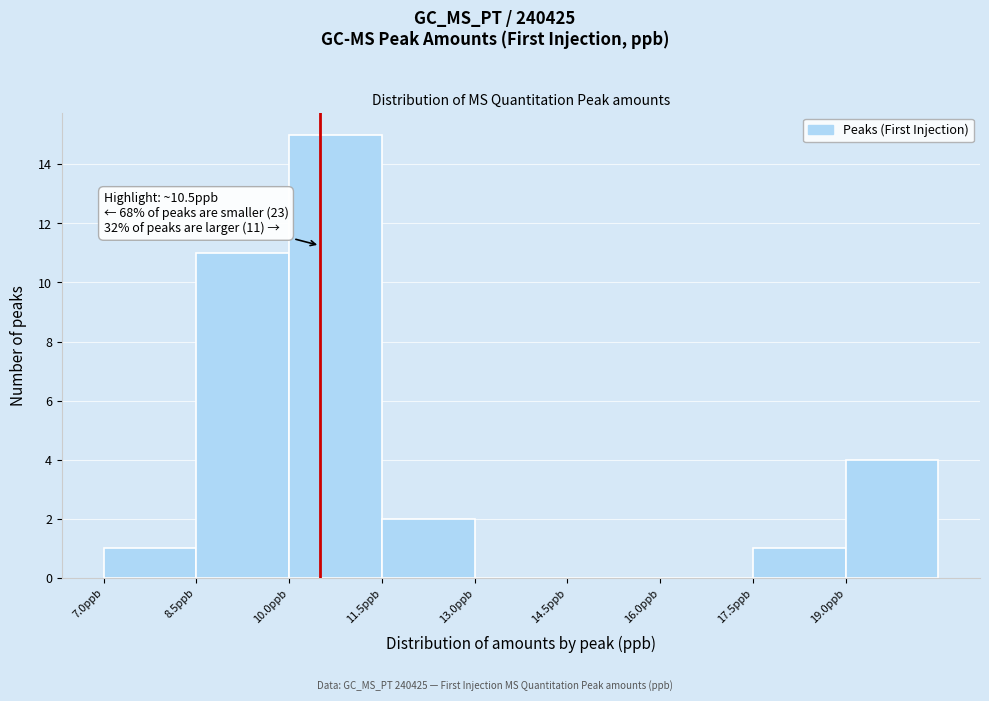

Which range on the x-axis has the tallest bar?

10.0 to 11.5